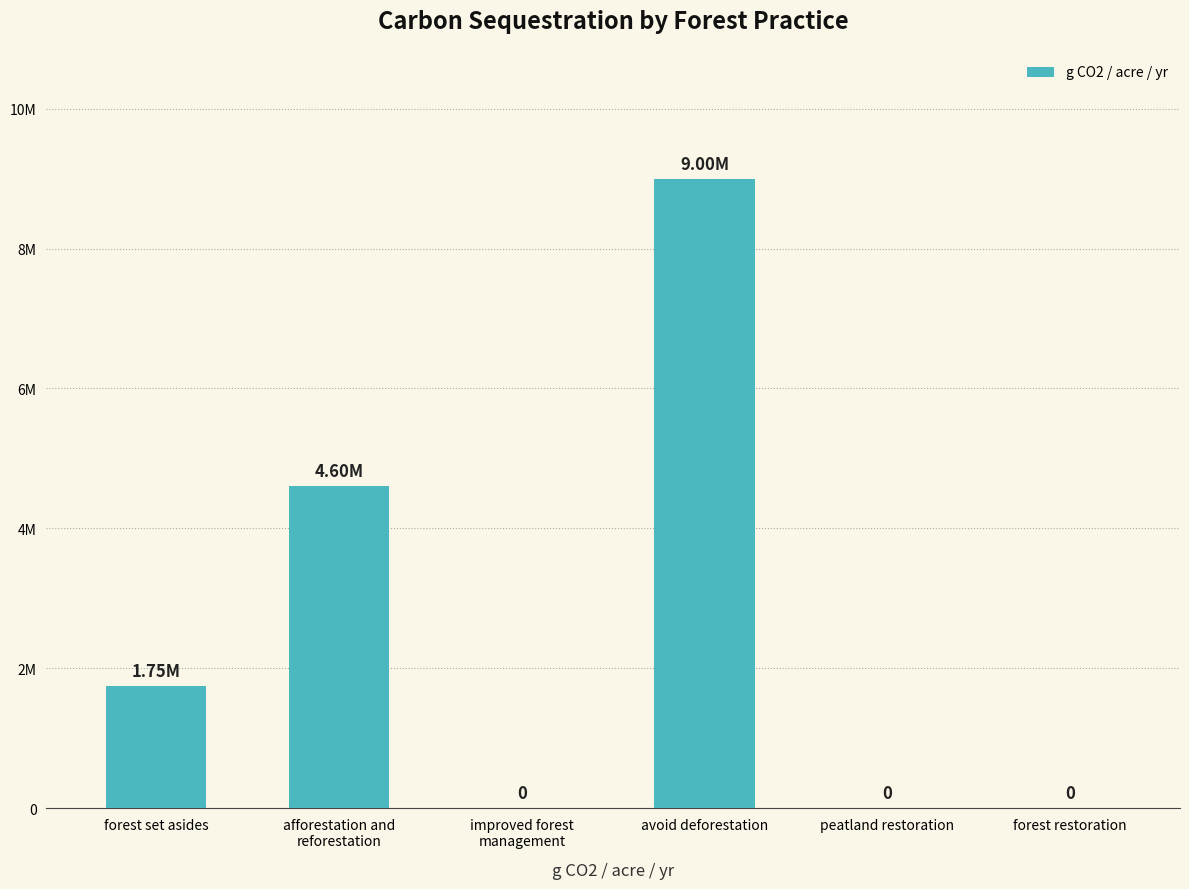

Which has a higher value, forest set asides or afforestation and
reforestation?

afforestation and
reforestation